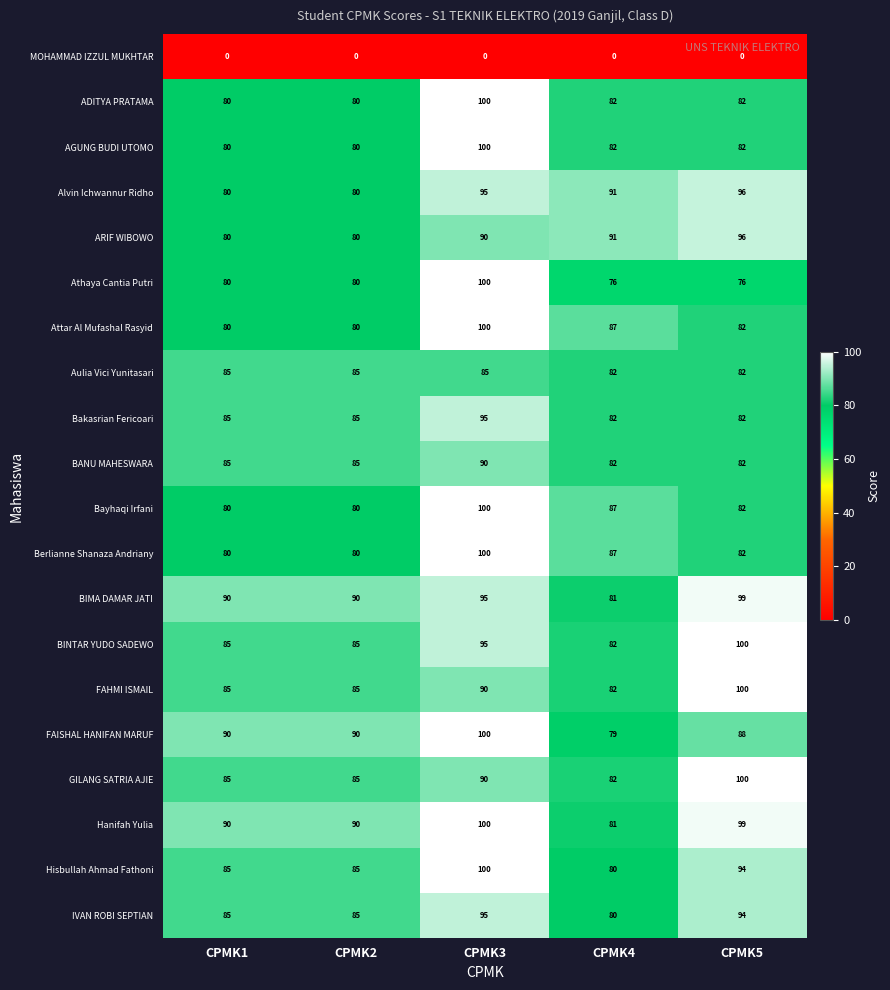

Where does the AGUNG BUDI UTOMO series first go above 82?

CPMK3